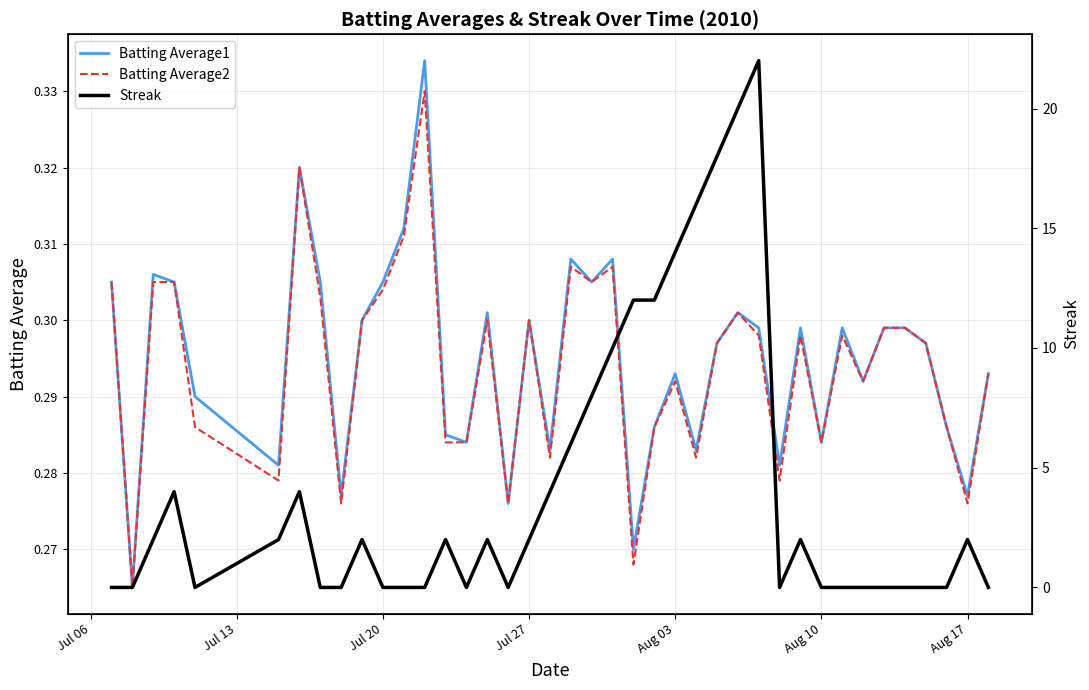

What are all the series names shown in the legend?

Batting Average1, Batting Average2, Streak